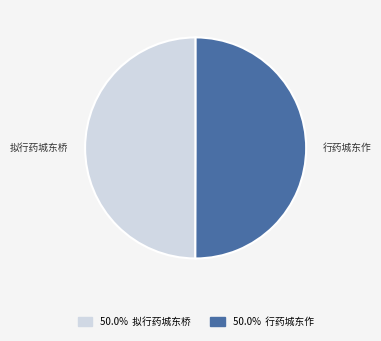

How many segments does this pie chart have?

2